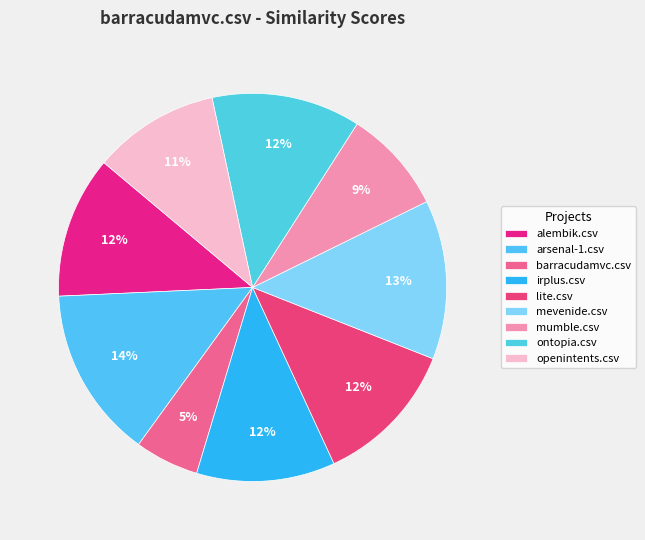

Which category has the smallest portion of the pie?

barracudamvc.csv